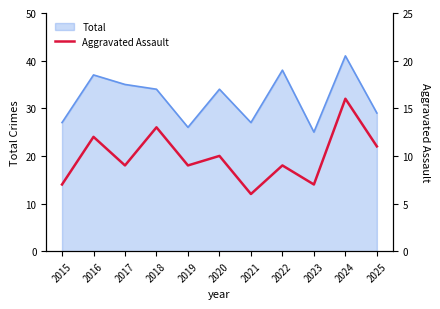

The value at 2021 is 9. True or false?

False